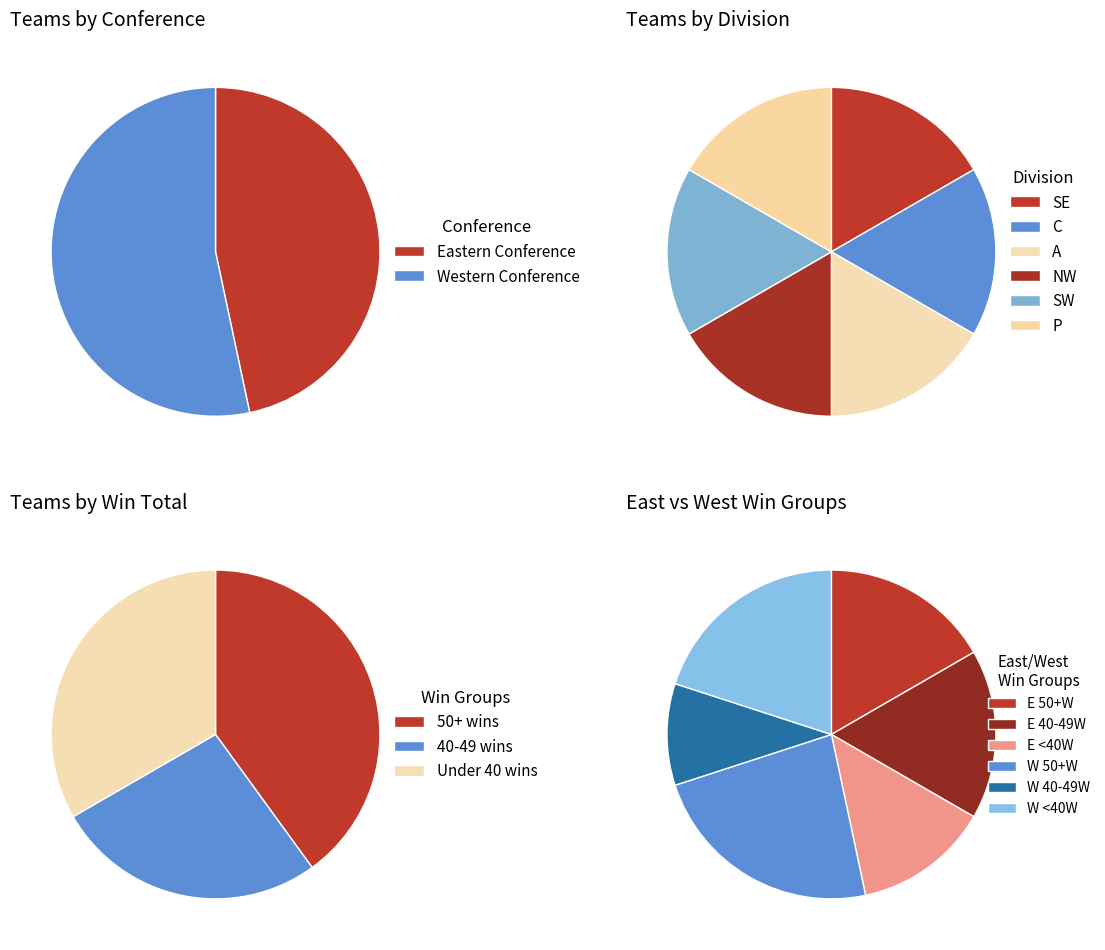

What is the ratio of the value at E to the value at W?

0.9